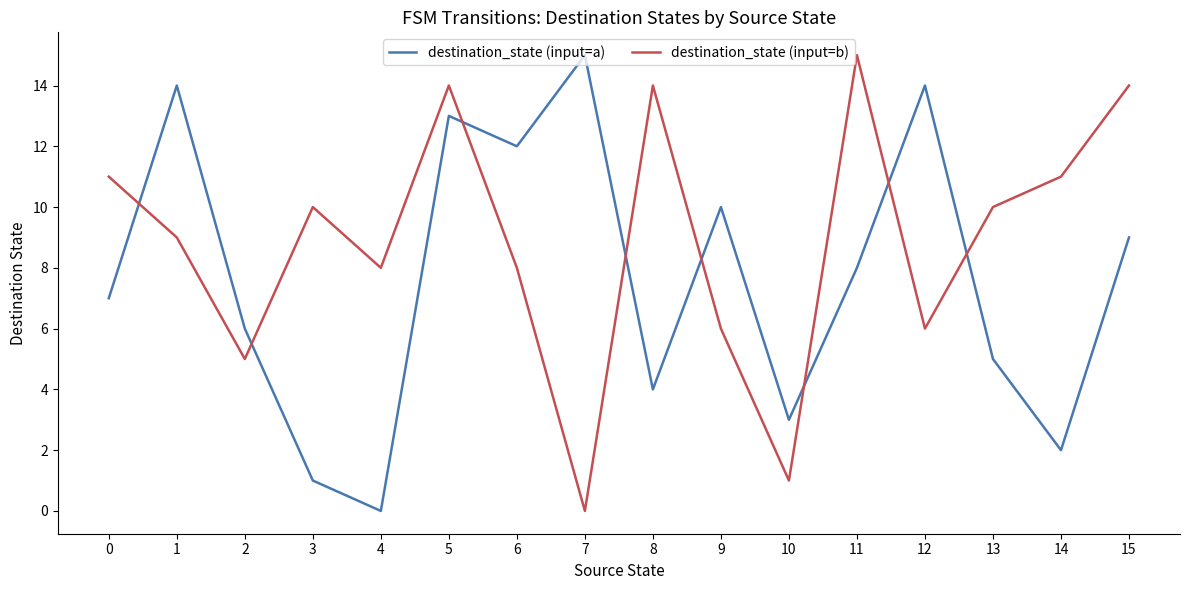

The value of destination_state (input=a) at 13 is 5. True or false?

True